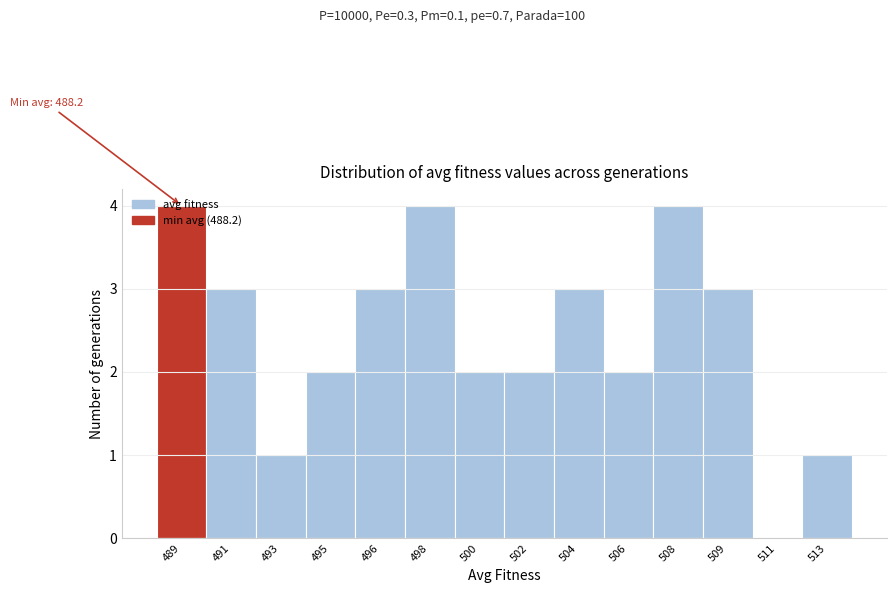

The chart shows a value of 5 at 509. True or false?

False